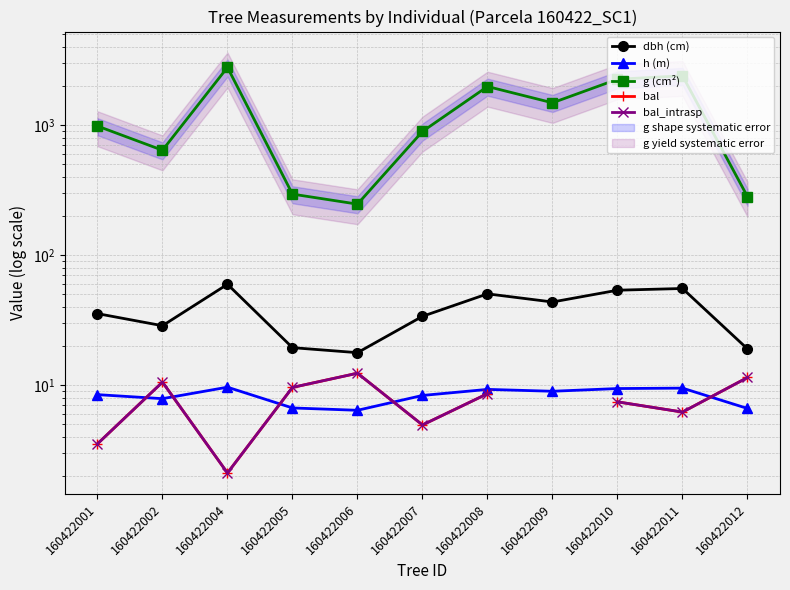

Count the number of data series in this chart.

5